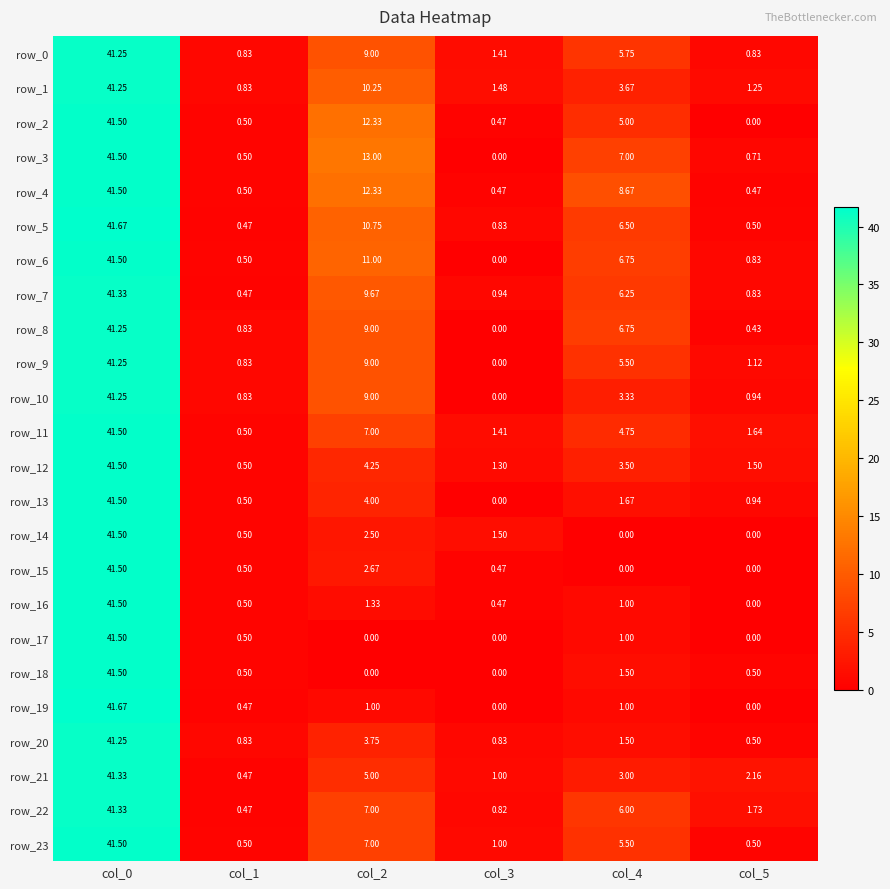

What is the sum of all row_22 values?

57.4